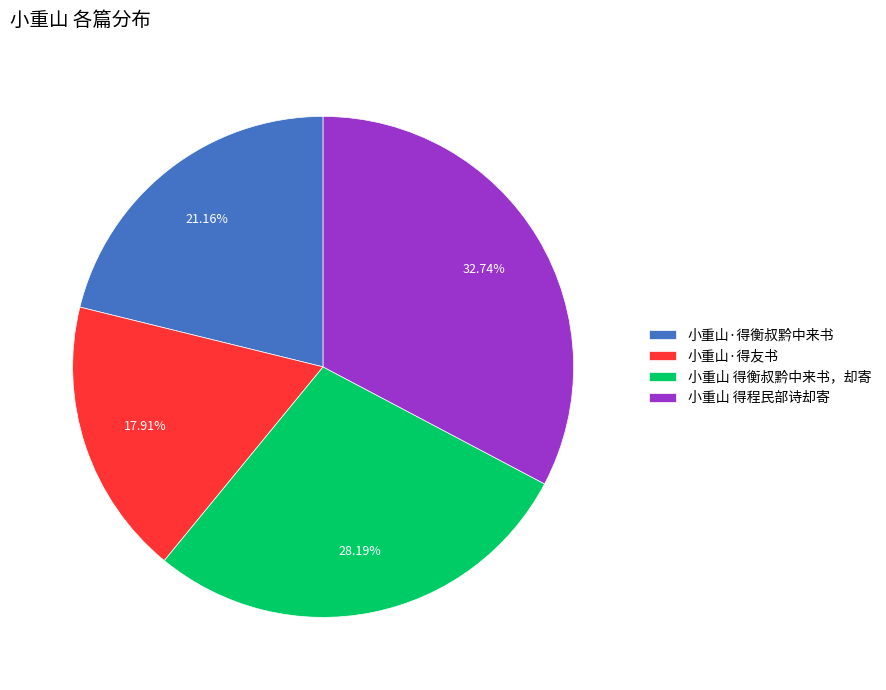

Rank the categories by value from lowest to highest.

小重山·得友书, 小重山·得衡叔黔中来书, 小重山 得衡叔黔中来书，却寄, 小重山 得程民部诗却寄